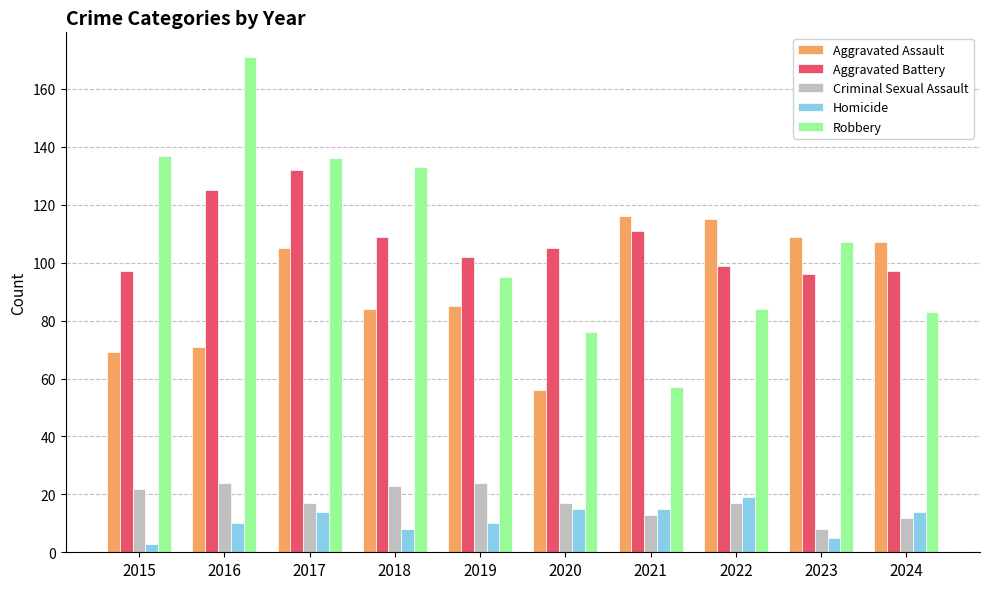

What is the difference between the second highest and second lowest values in the Homicide series?

10